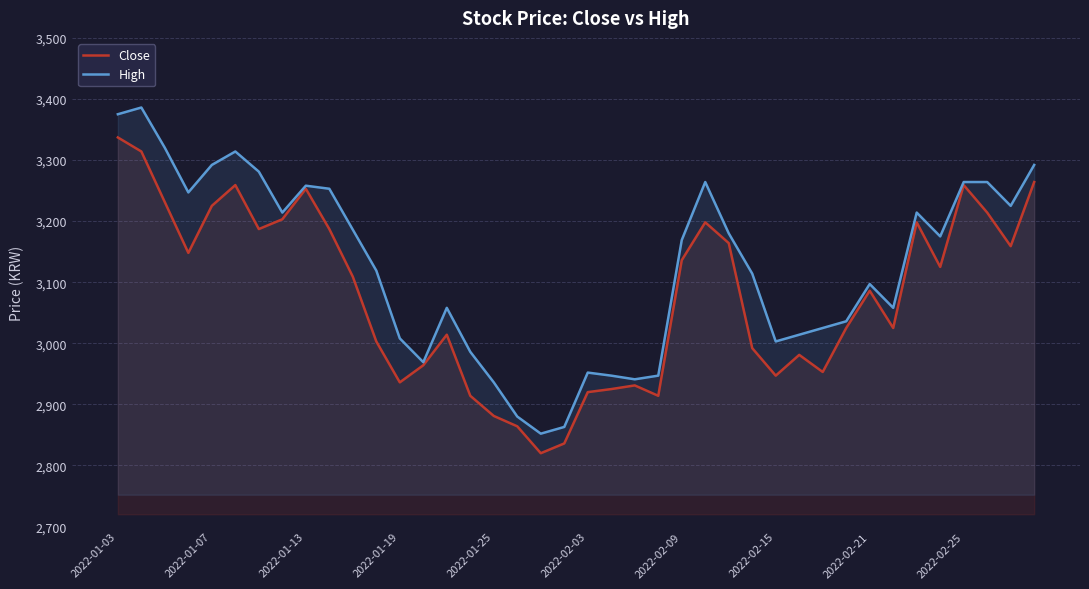

At which label does Close reach its peak?

2022-01-03